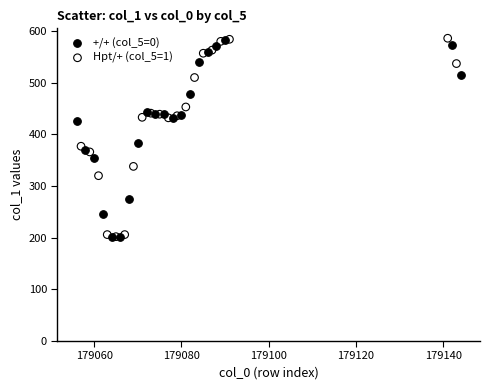

Which series has the widest spread of Y values?

Hpt/+ (col_5=1)